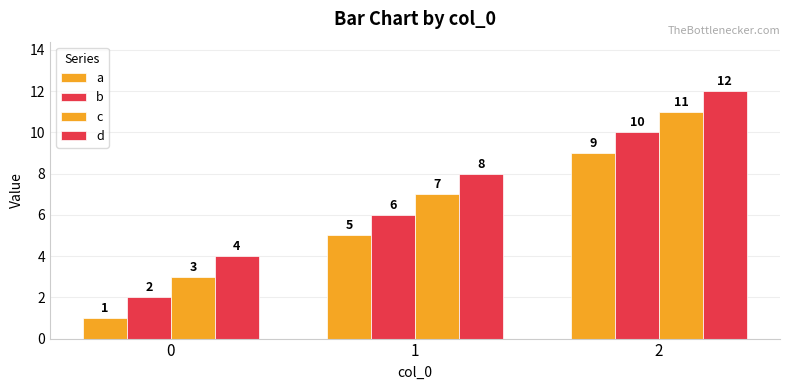

At 0, list the series in order from smallest to largest.

a, b, c, d